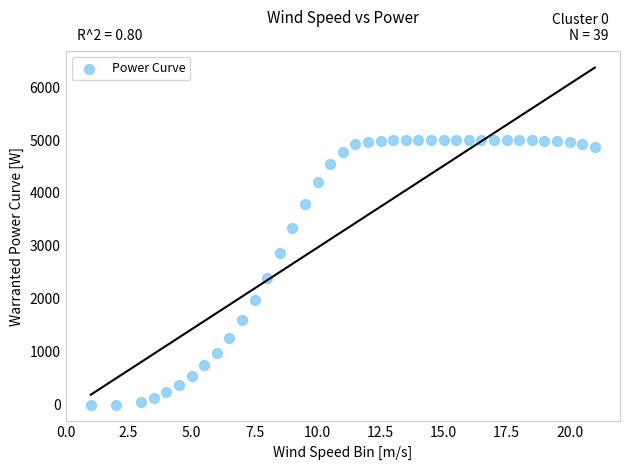

What Y value in the scatter plot is closest to 2500?

2398